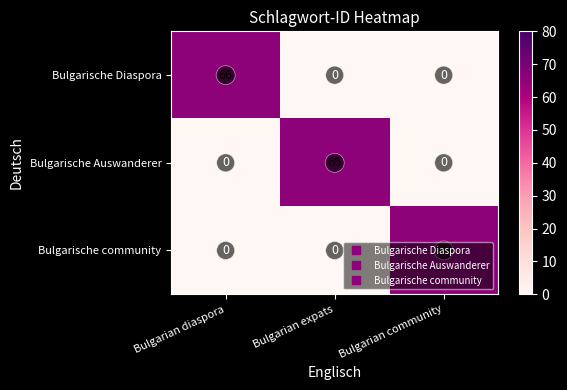

What is the maximum value for Bulgarische Auswanderer?

66